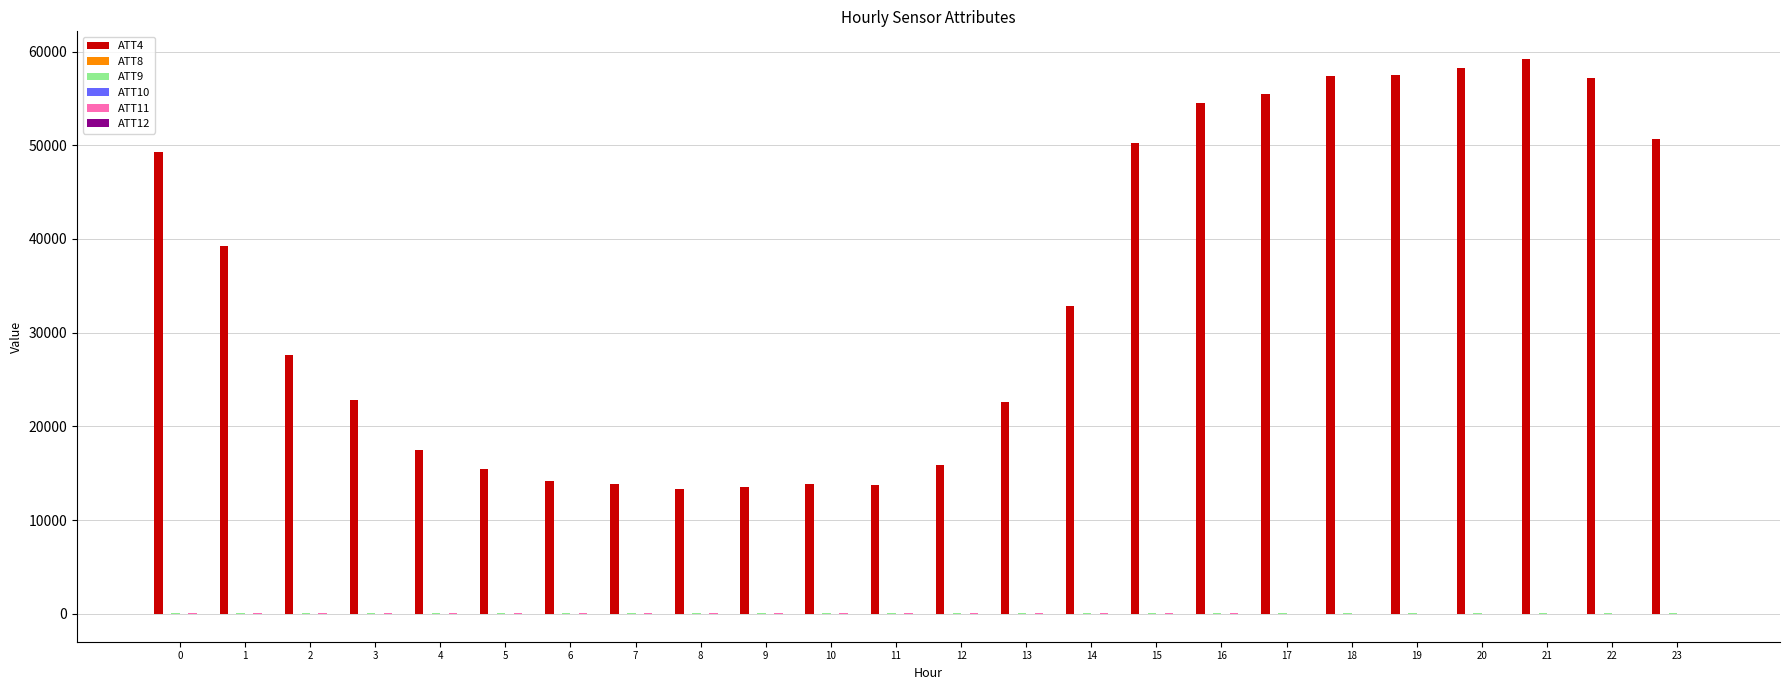

Which series has the largest total across all categories?

ATT4